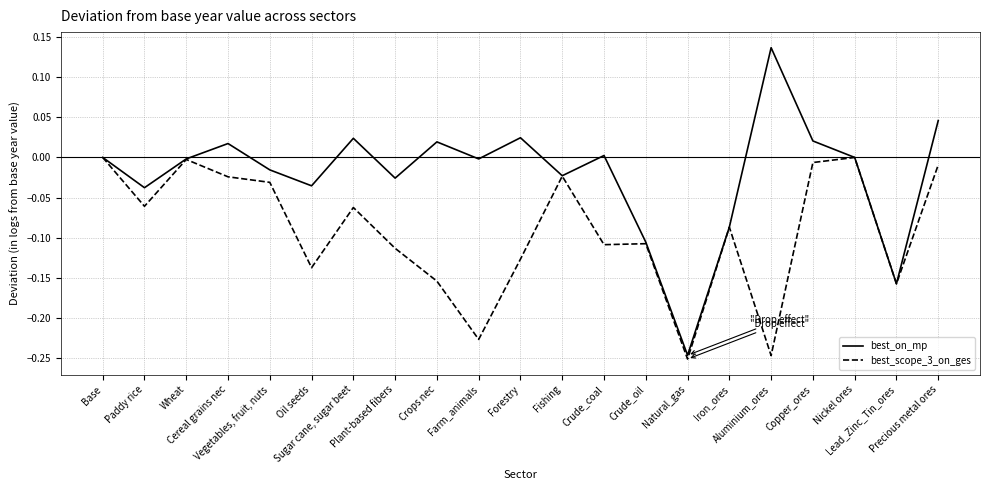

Which series has the largest total across all categories?

best_on_mp